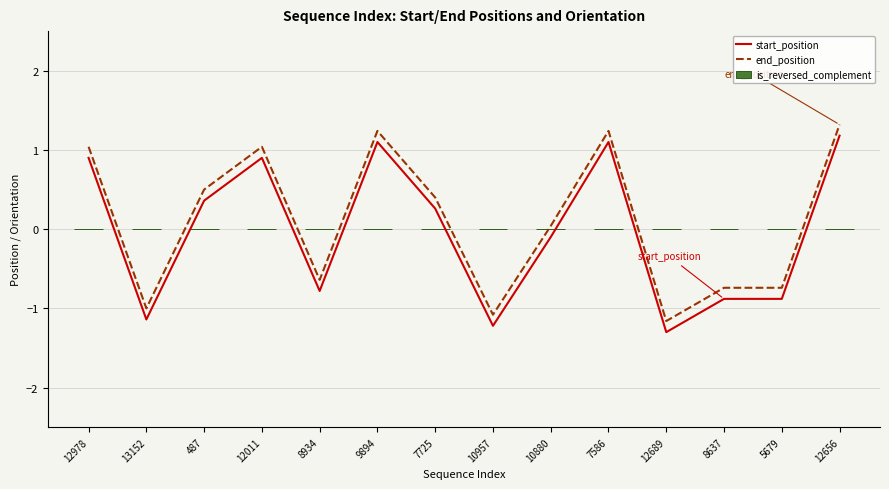

At which category is the sum across all series the highest?

12656